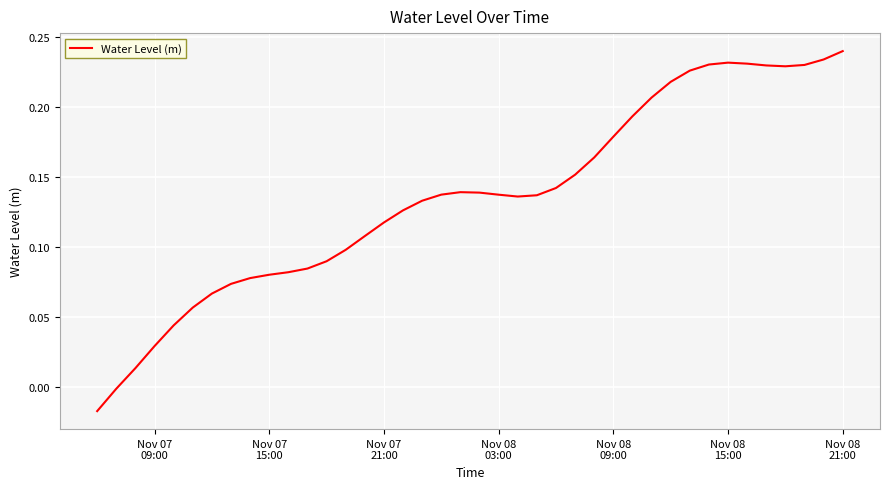

How many positive values are there?

38